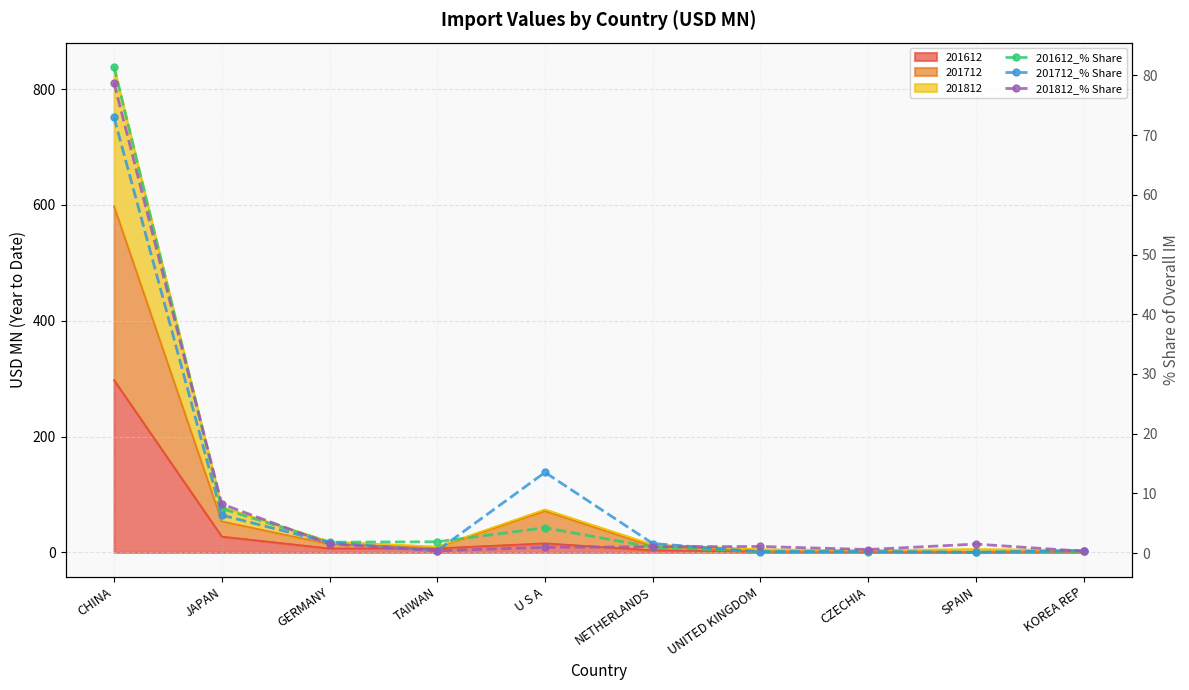

At which category does 201612_% Share reach its first local valley?

GERMANY